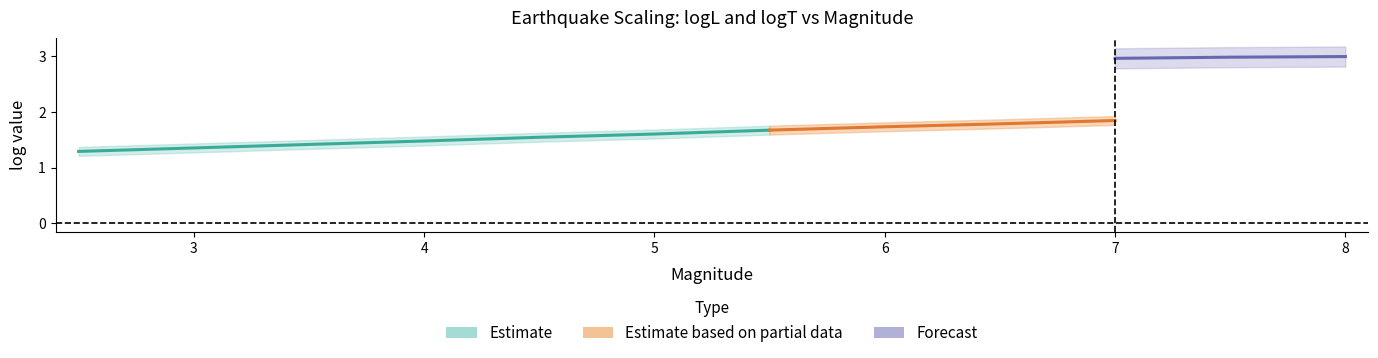

What is the maximum value for logL?

2.0